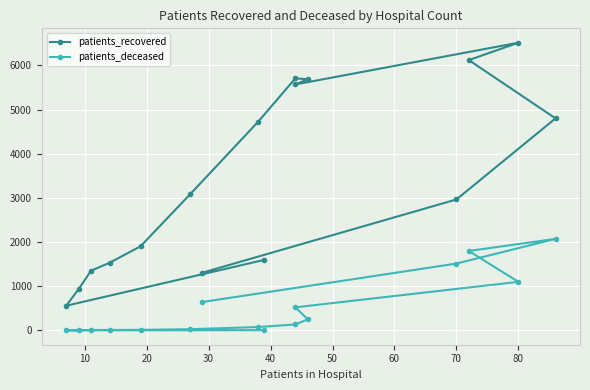

At how many categories does at least one series exceed 3123?

7